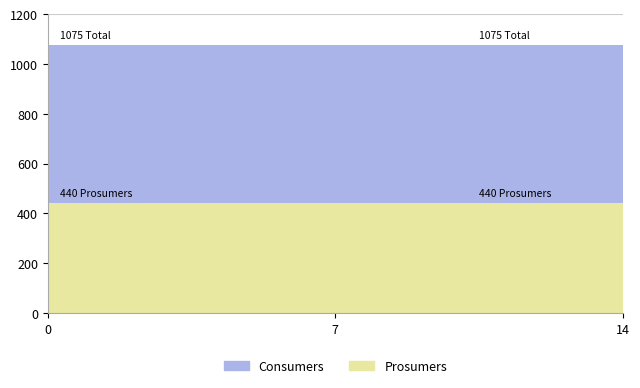

What is the average value of the Consumers series?

635